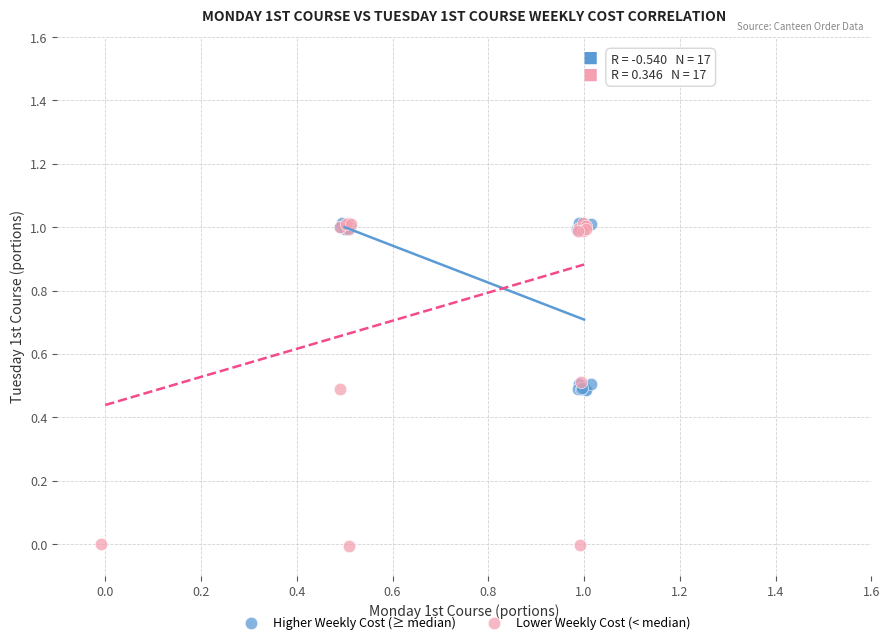

Which series has the largest Y range (max minus min)?

Lower Weekly Cost (< median)